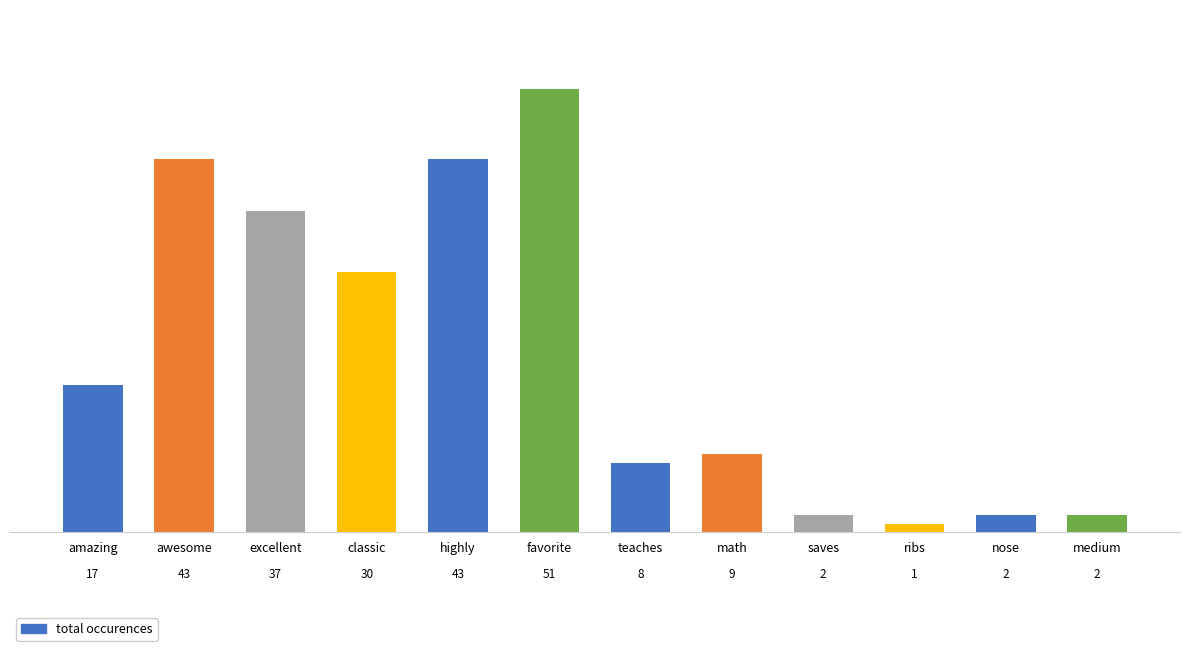

The value at amazing is 26. True or false?

False